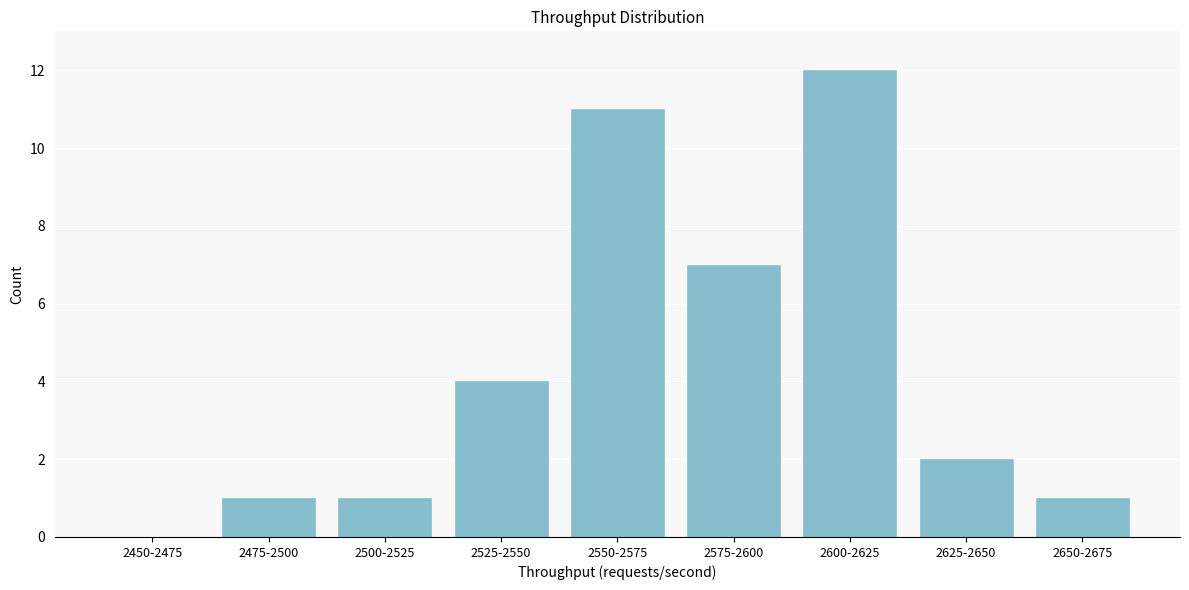

Reading right to left, what are all the values shown in this chart?

2650-2675=1	2625-2650=2	2600-2625=12	2575-2600=7	2550-2575=11	2525-2550=4	2500-2525=1	2475-2500=1	2450-2475=0